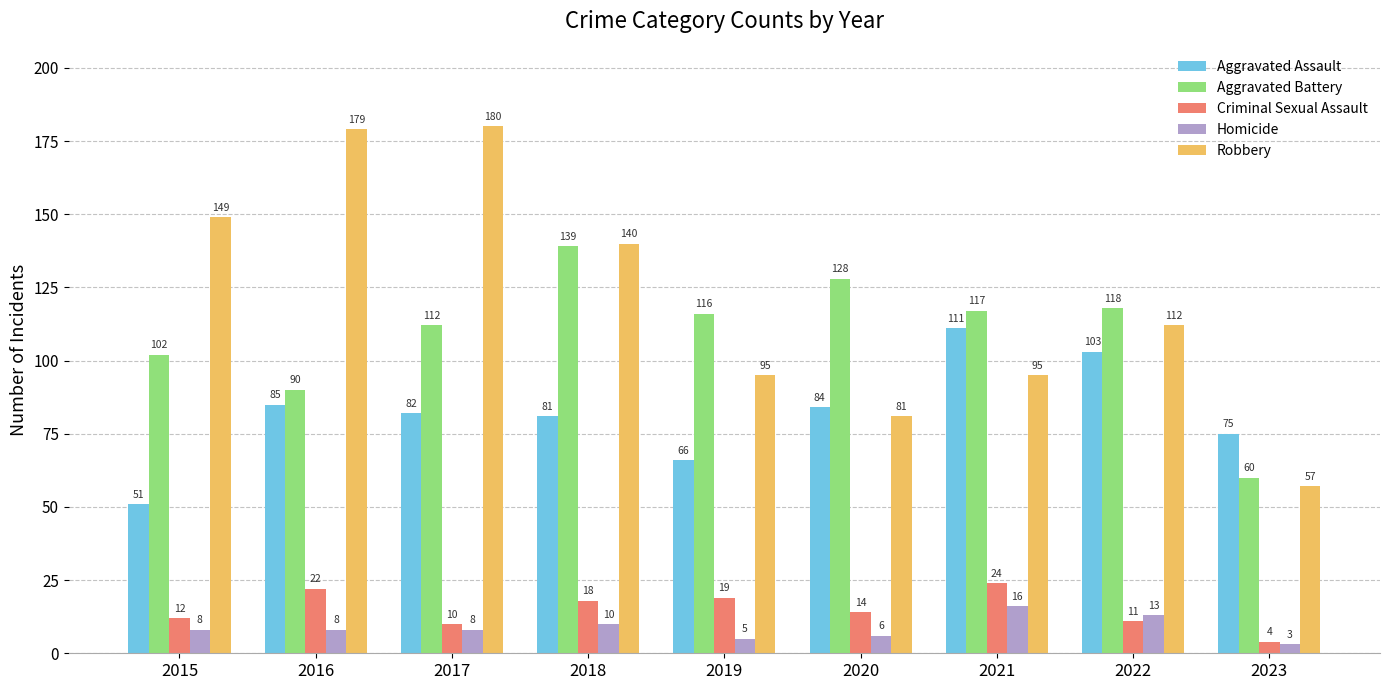

What is the spread (max minus min) of values at 2023?

72